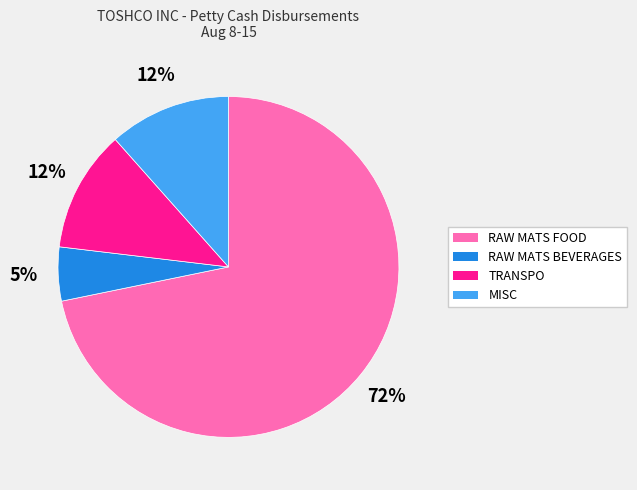

The TRANSPO slice represents 12% of the pie. True or false?

True